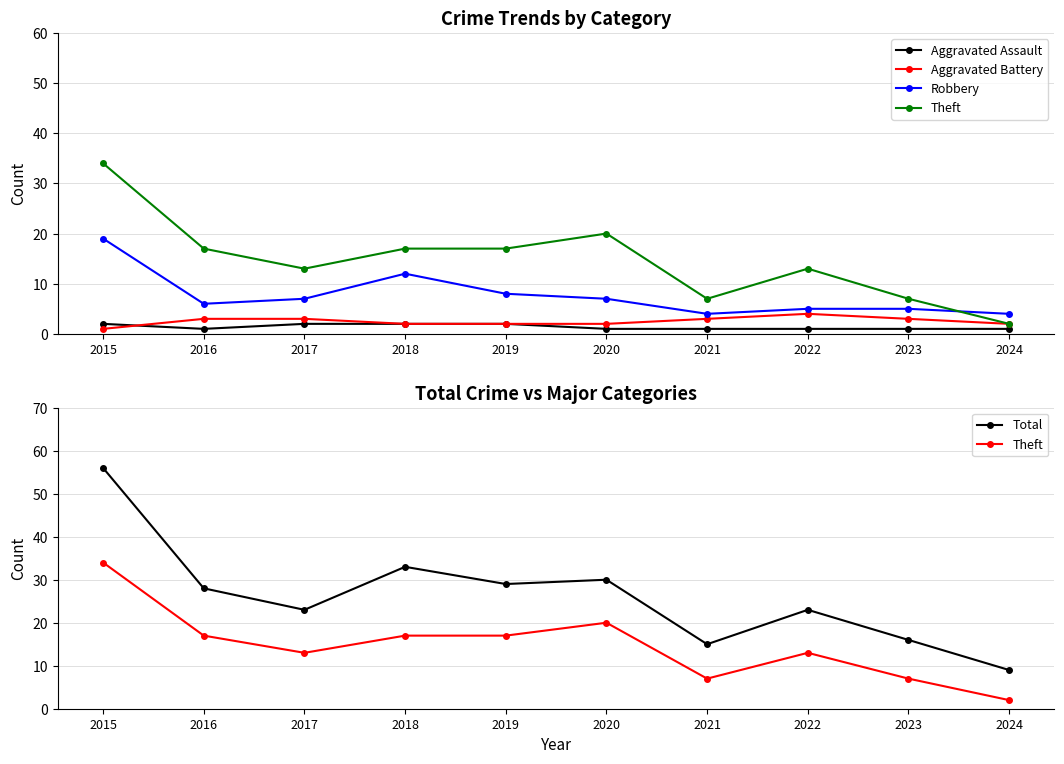

True or false: Total and Aggravated Assault cross at least once.

False